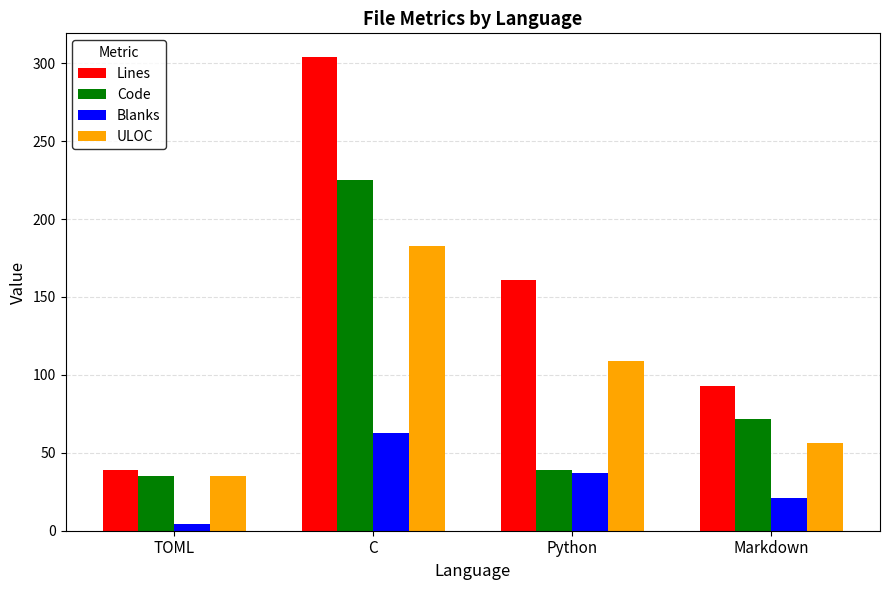

Count the number of categories in the chart.

4